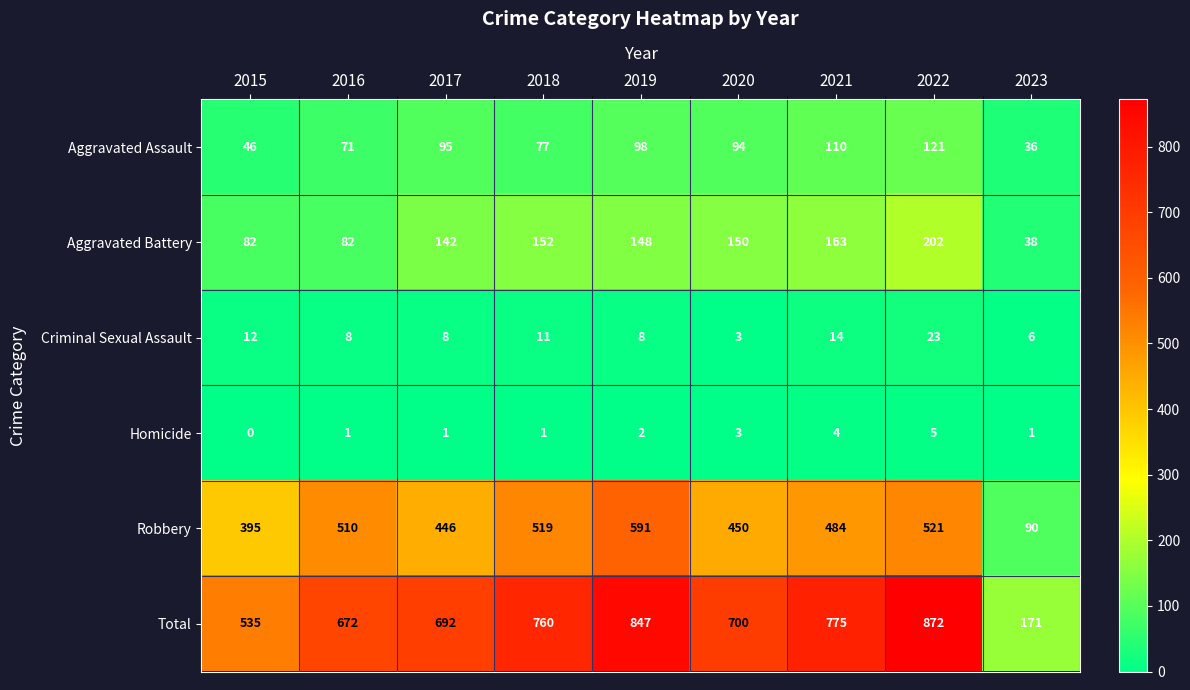

Rank the series by their maximum value, from highest to lowest.

Total, Robbery, Aggravated Battery, Aggravated Assault, Criminal Sexual Assault, Homicide